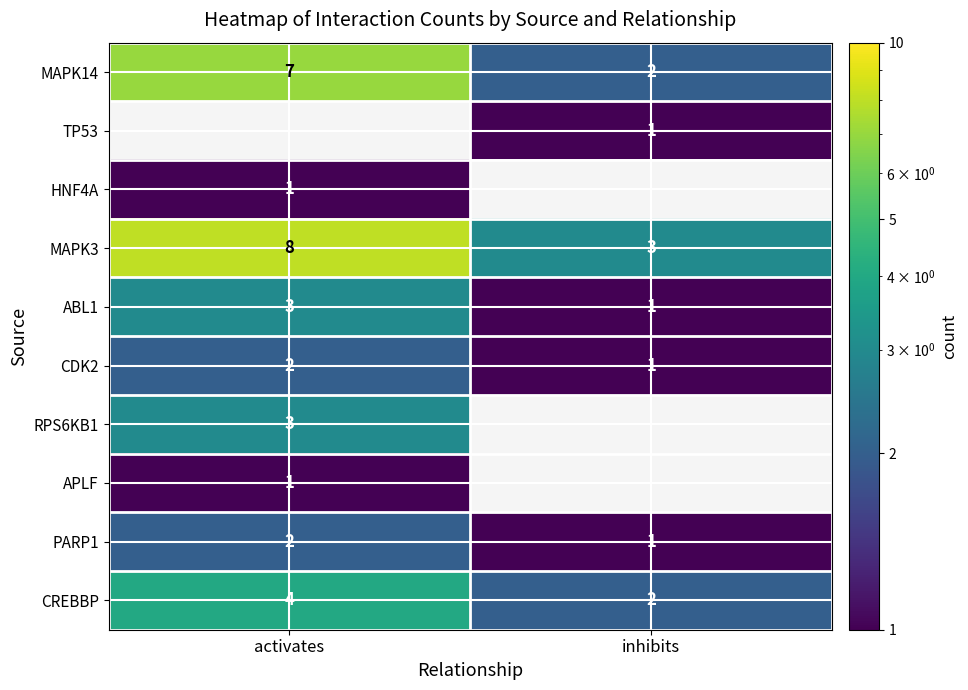

List the labels in order of MAPK14 value, smallest first.

inhibits, activates